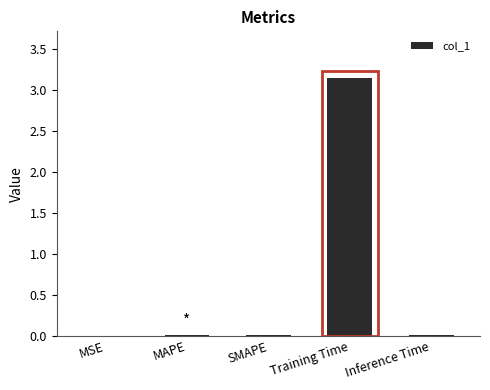

What is the sum of all values?

3.2